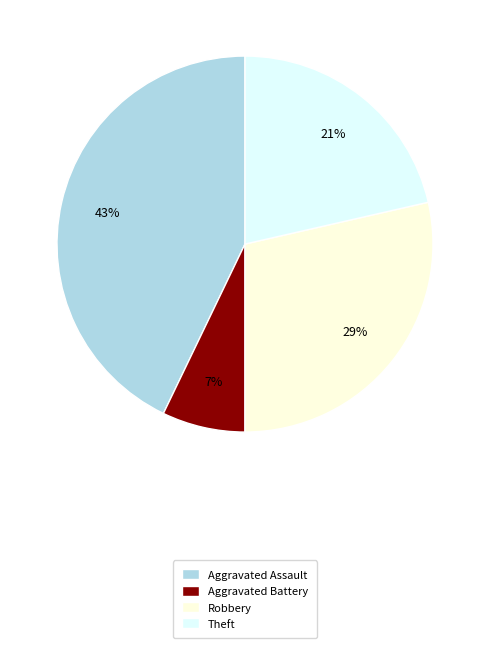

Is Aggravated Assault the majority of the pie?

No